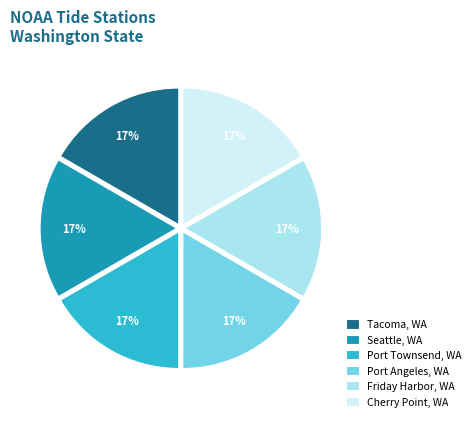

Combined, do Port Angeles, WA and Cherry Point, WA account for over 50%?

No